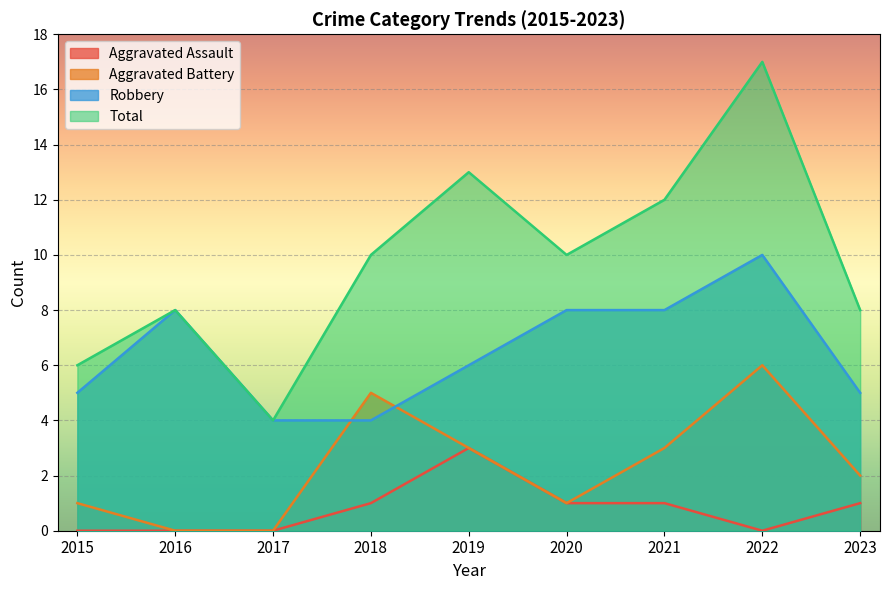

Is it true that Robbery equals 4 at 2017?

True